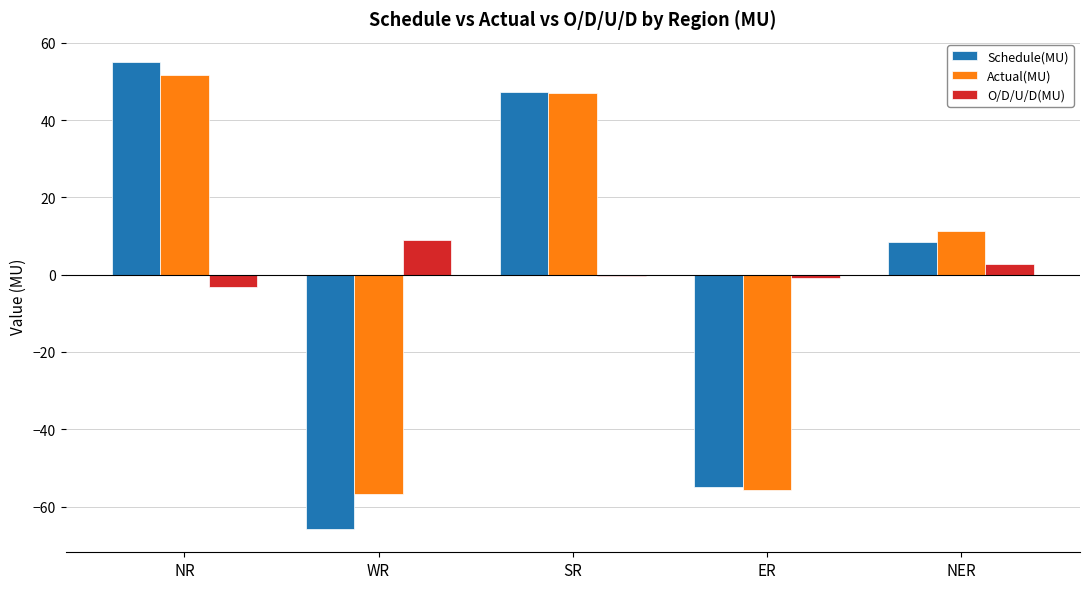

List the series in order of their overall mean, lowest first.

Schedule(MU), Actual(MU), O/D/U/D(MU)